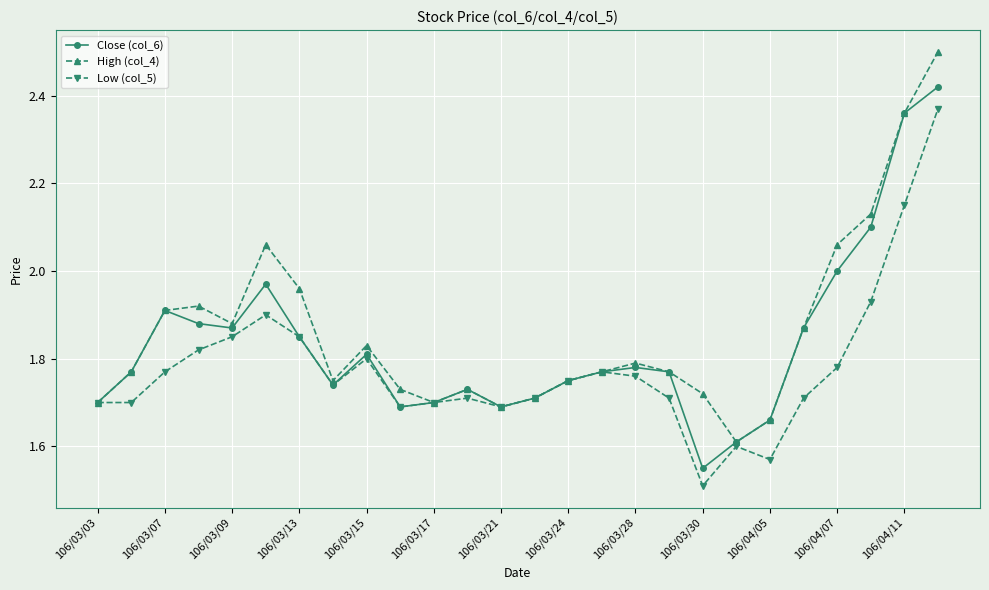

What is the minimum value for Low (col_5)?

1.5